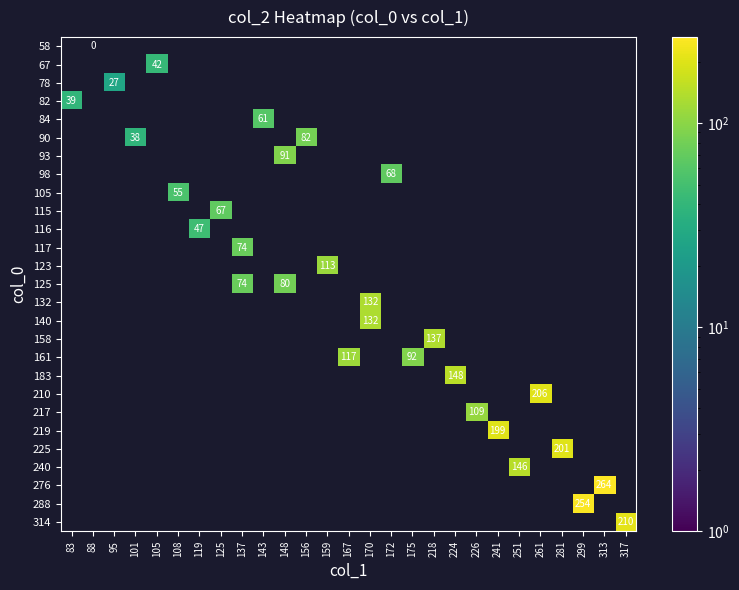

Which category has the highest value across all series?

313